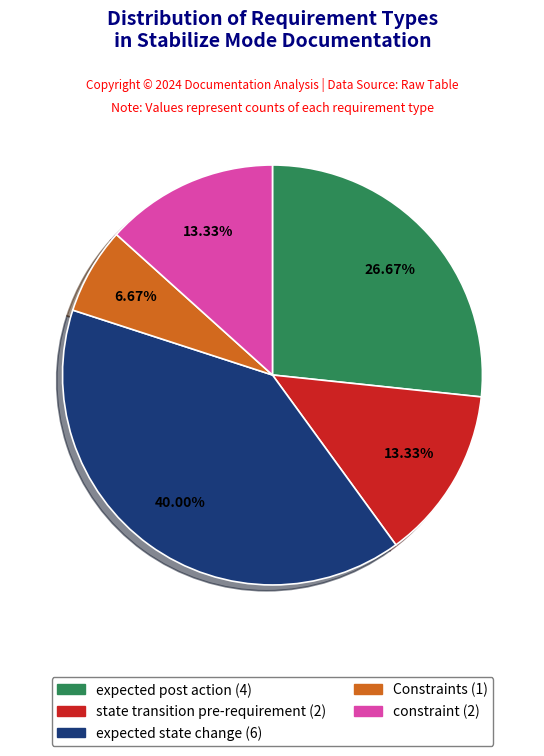

Does constraint account for over 50% of the chart?

No